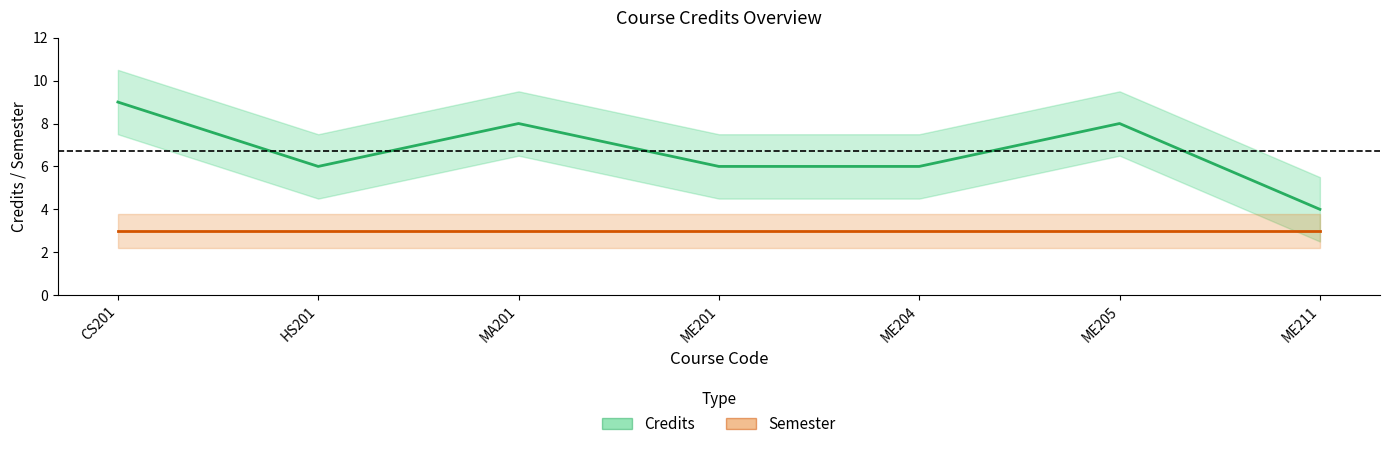

Reading left to right, list all the values displayed in this chart.

Credits: 9	6	8	6	6	8	4
Semester: 3	3	3	3	3	3	3